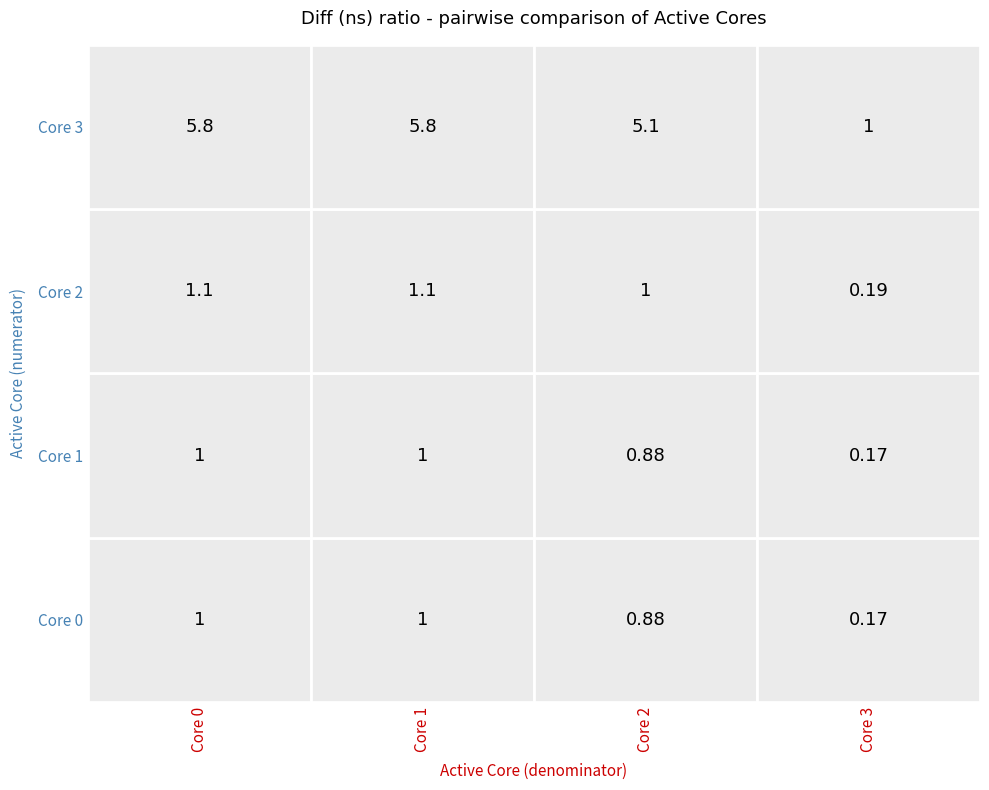

Which has a higher value, 1 or 2?

2